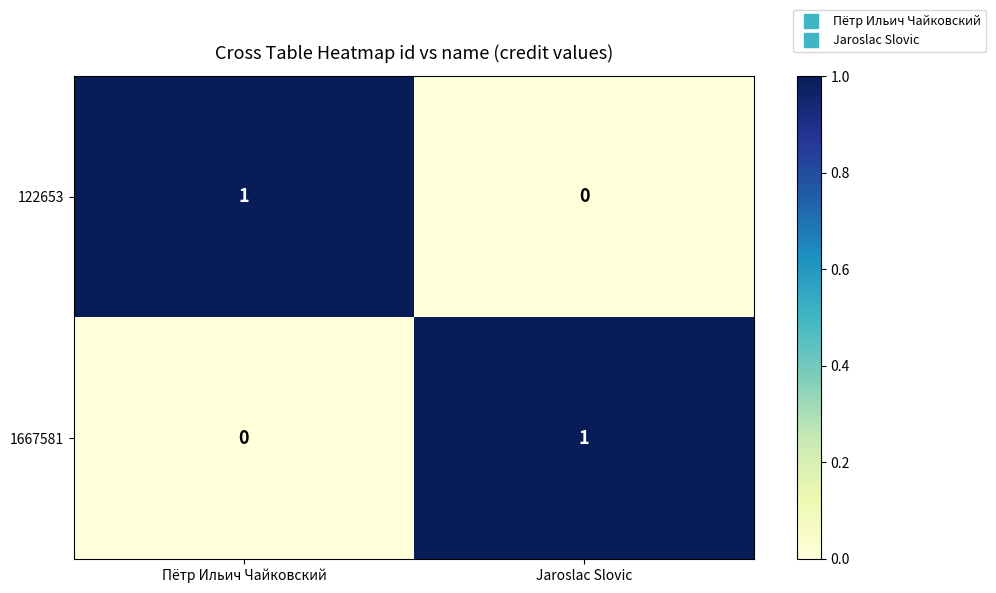

Reading right to left, extract all data points from this chart.

122653: 0	1
1667581: 1	0